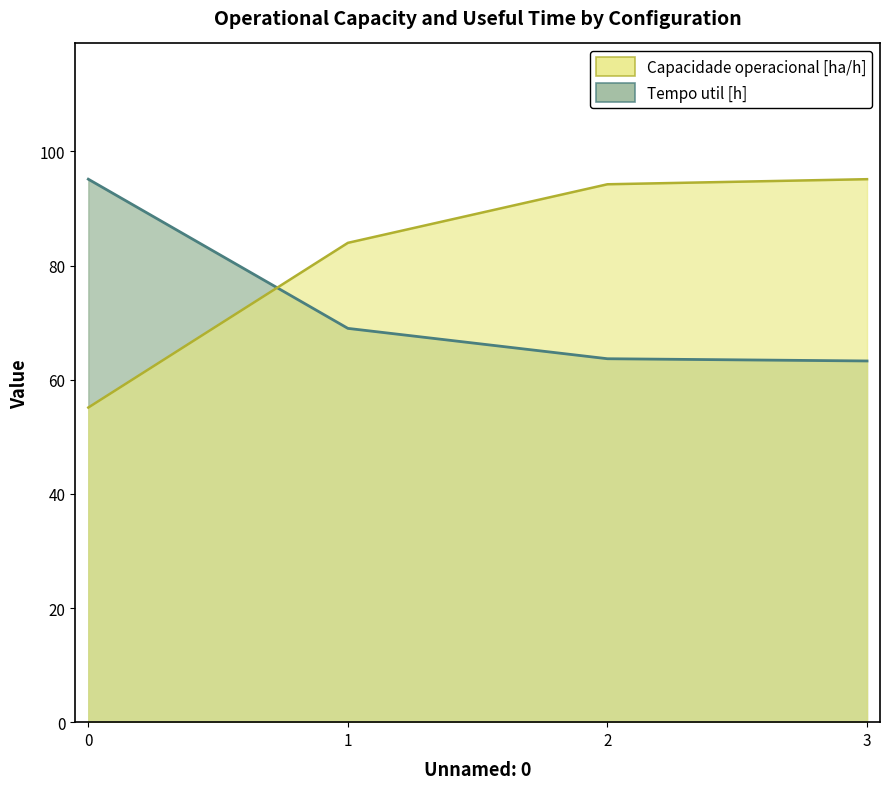

List the series in order of their peak value, lowest first.

Capacidade operacional [ha/h], Tempo util [h]